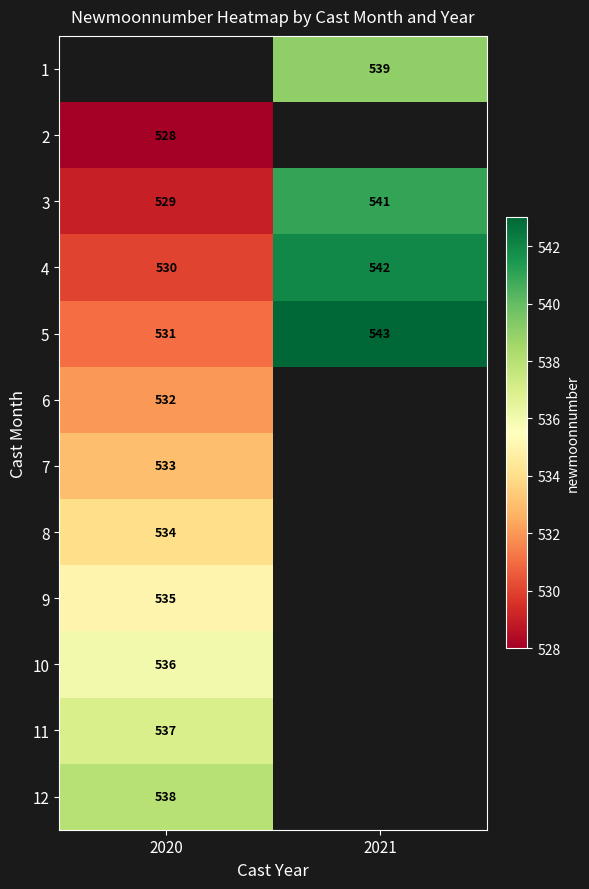

True or false: 3 has a value of 756 at 2021.

False